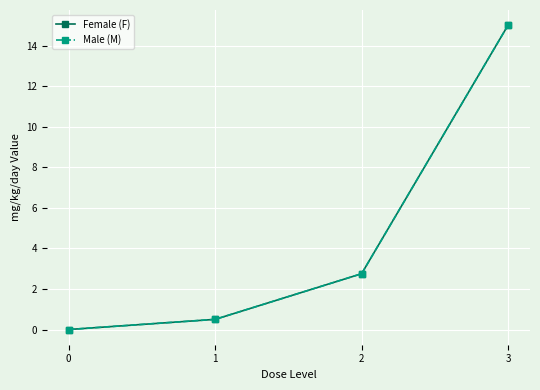

Does the chart have visible grid lines?

Yes